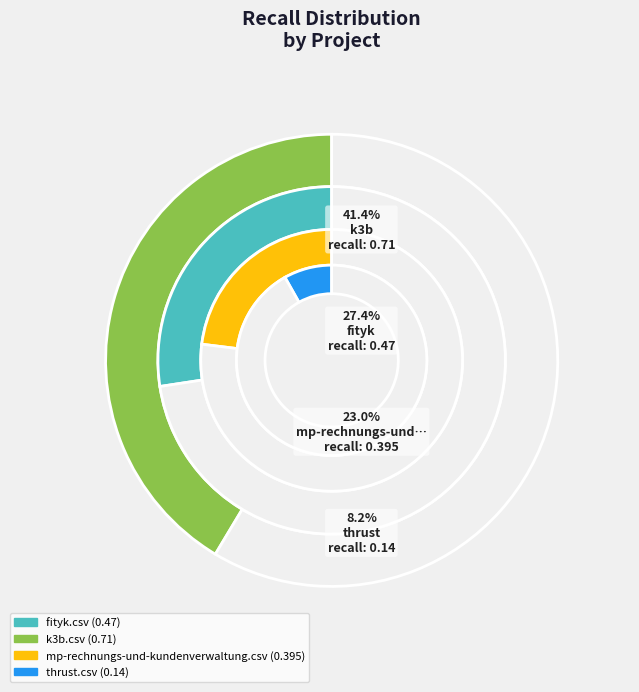

To the nearest percent, what portion does fityk.csv represent?

27%